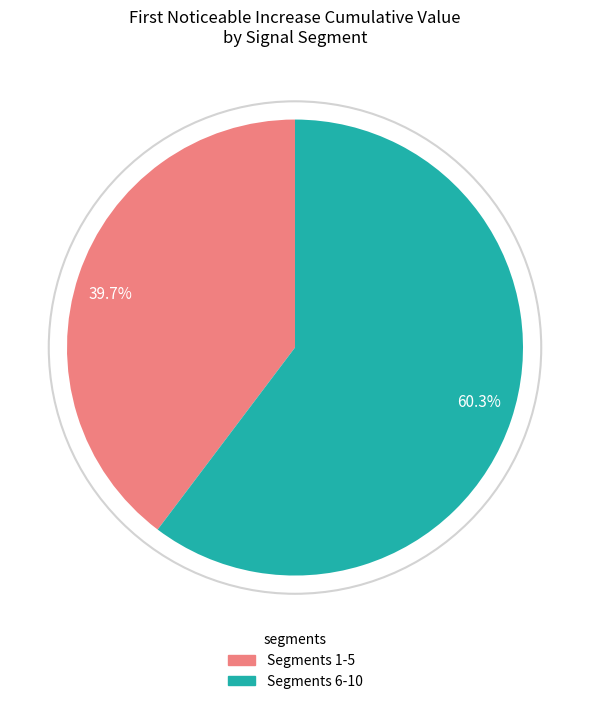

Does any single category account for the majority?

Yes